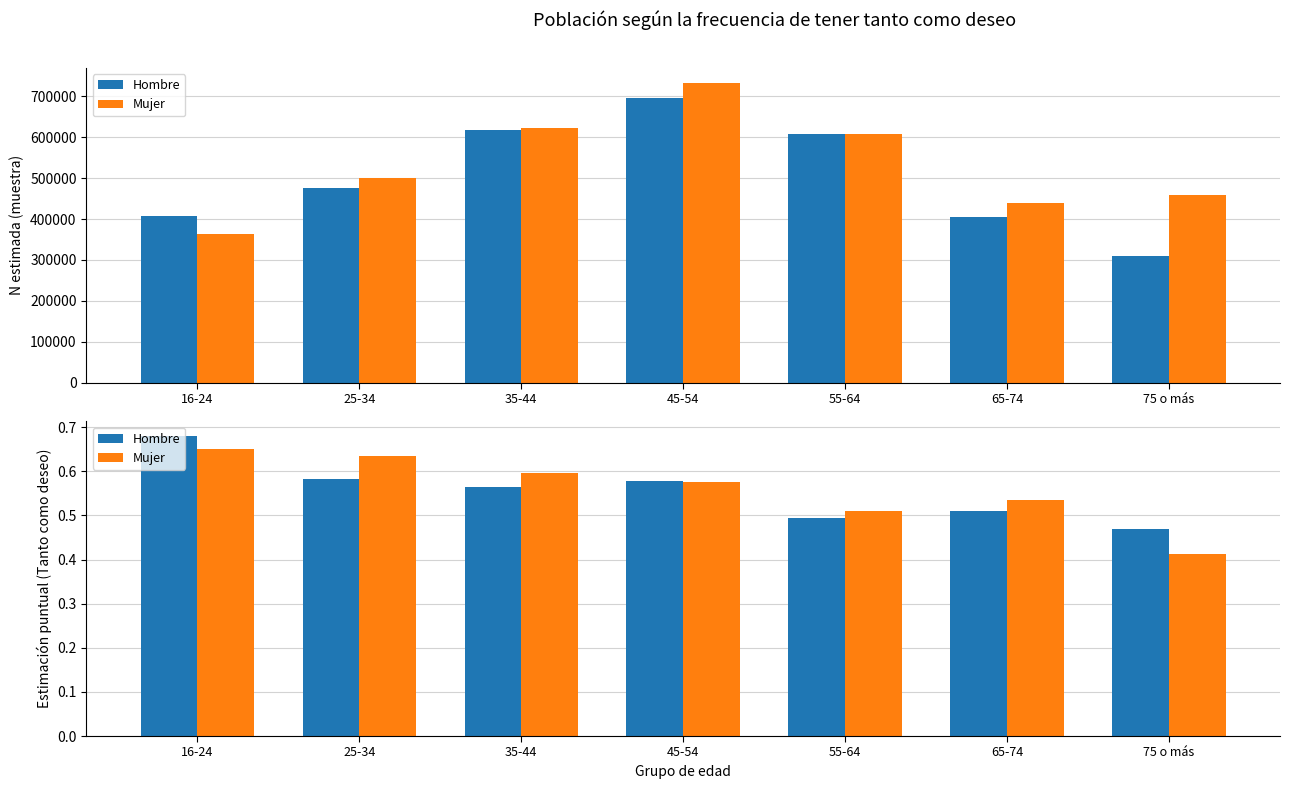

What is the difference between the Mujer values at 75 o más and 55-64?

0.1